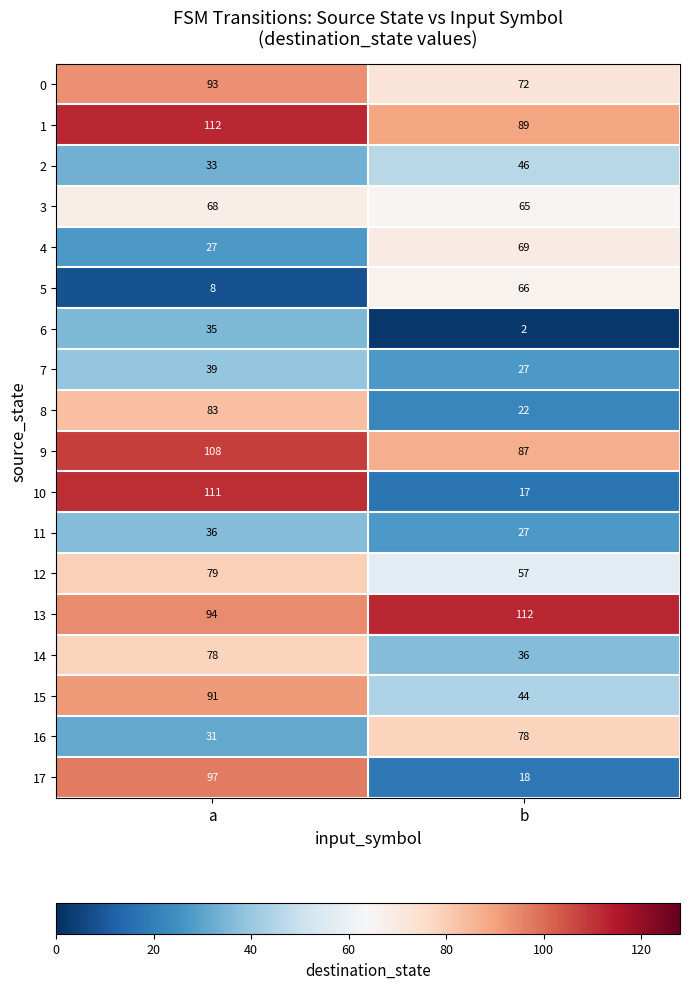

Is it true that 16 equals 30 at b?

False